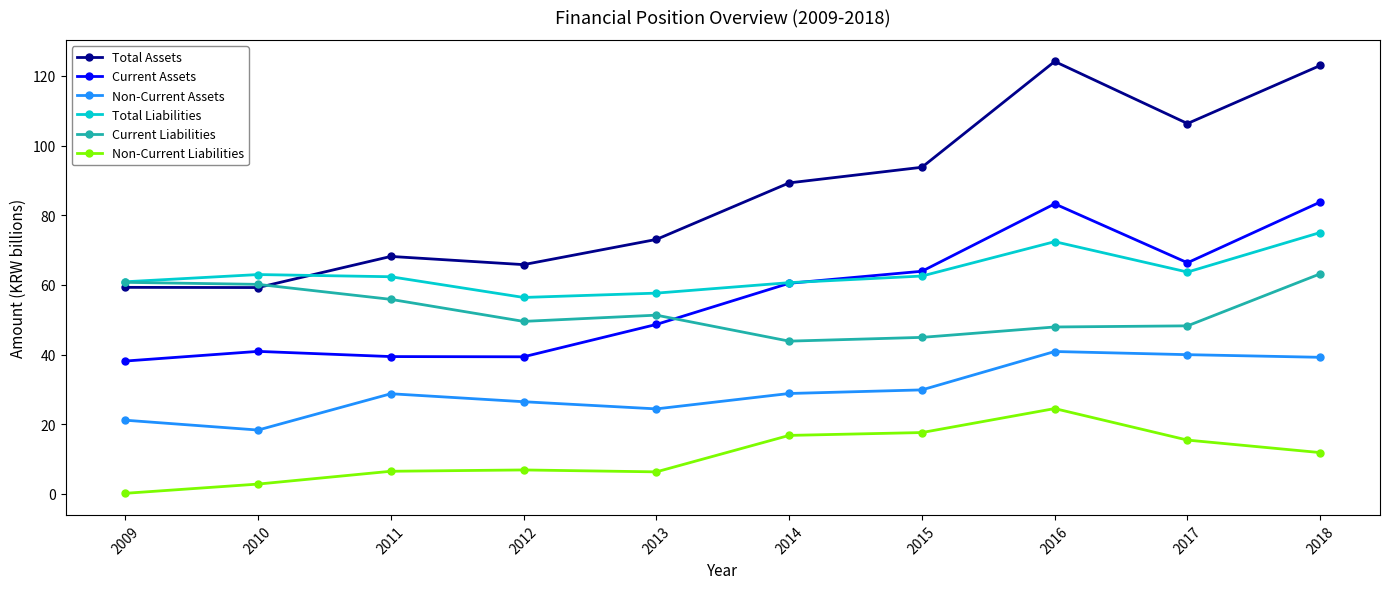

Read the Total Liabilities value at 2014.

60.6